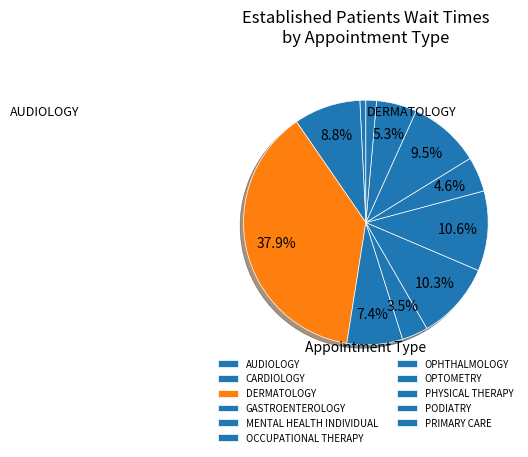

Is there a majority slice in this chart?

No